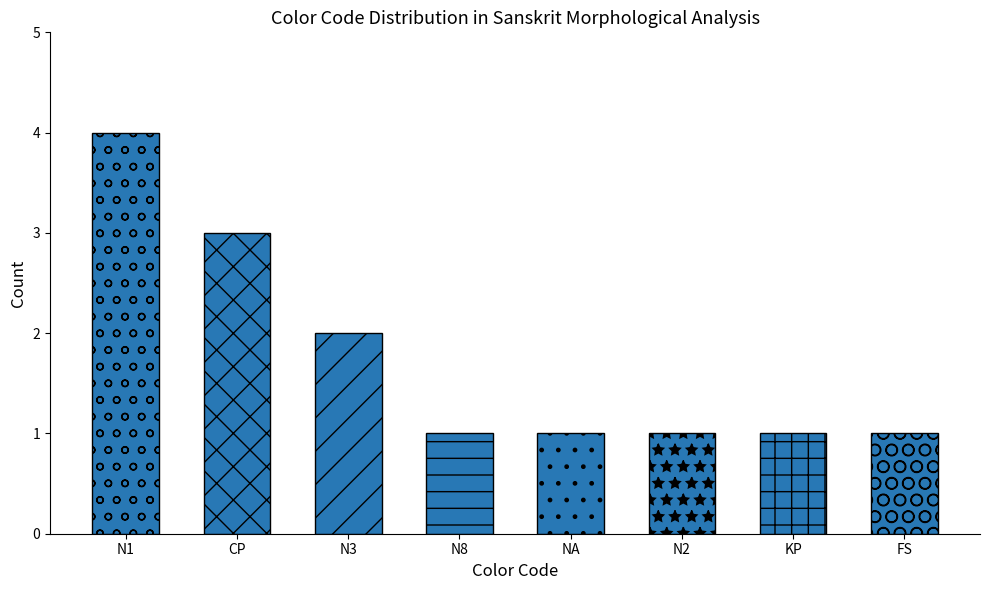

The value at NA is 1. True or false?

True